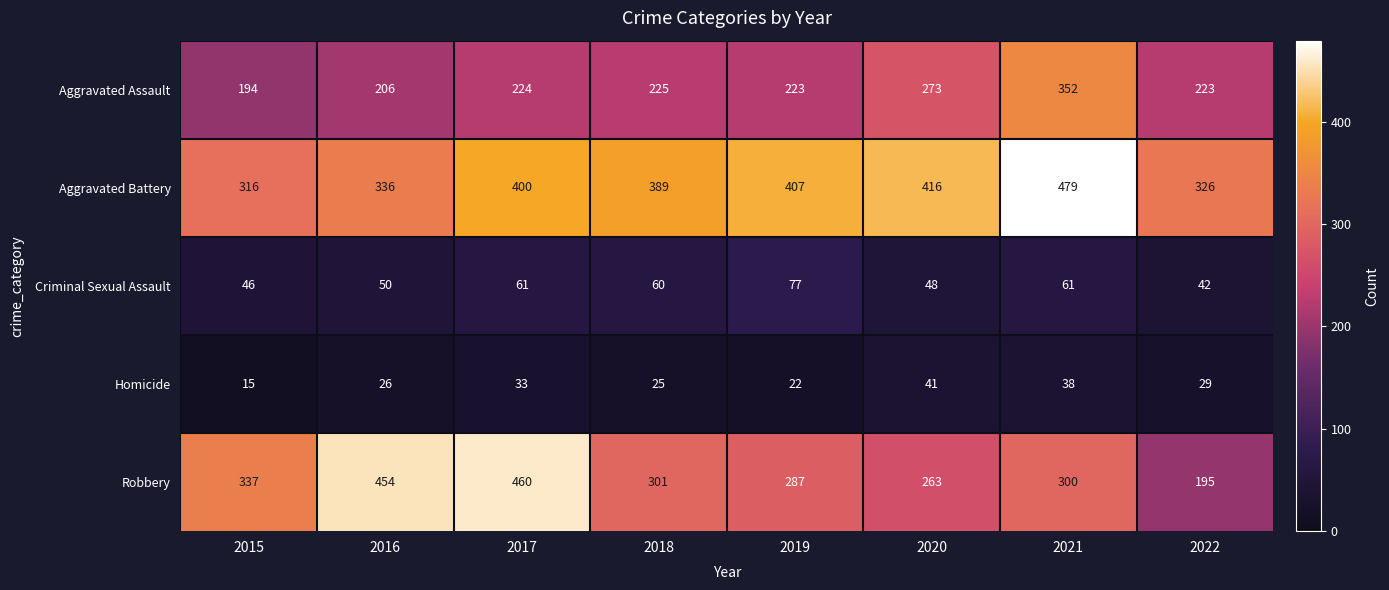

What is the difference between the second highest and second lowest values in the Robbery series?

191